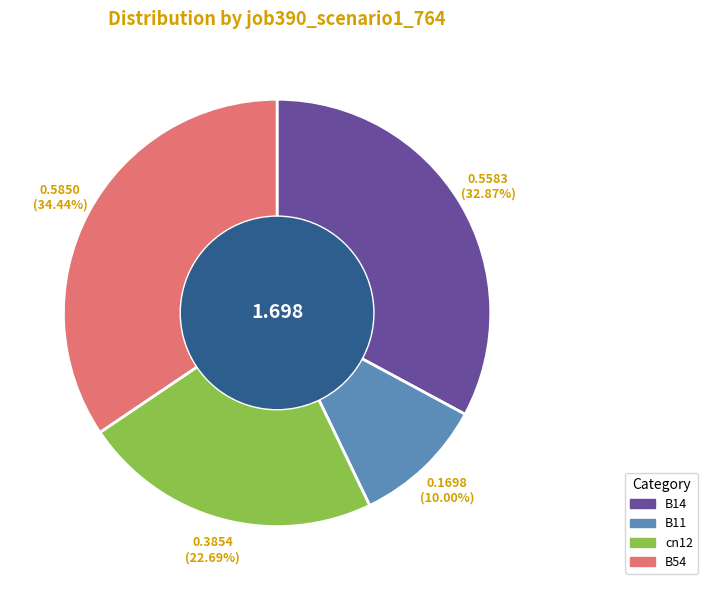

Does any single category account for the majority?

No